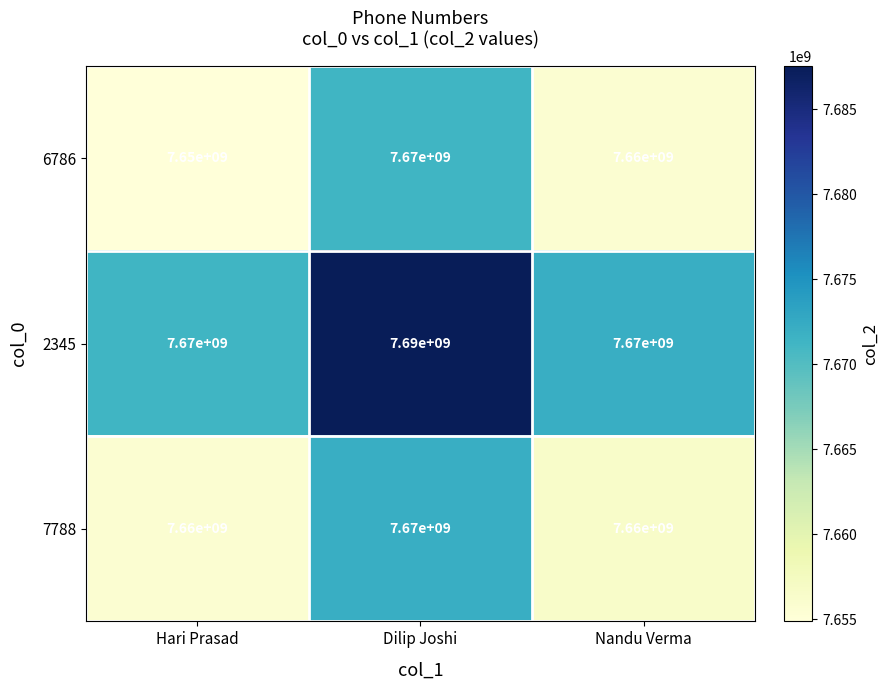

What is the greatest value displayed?

7690000000